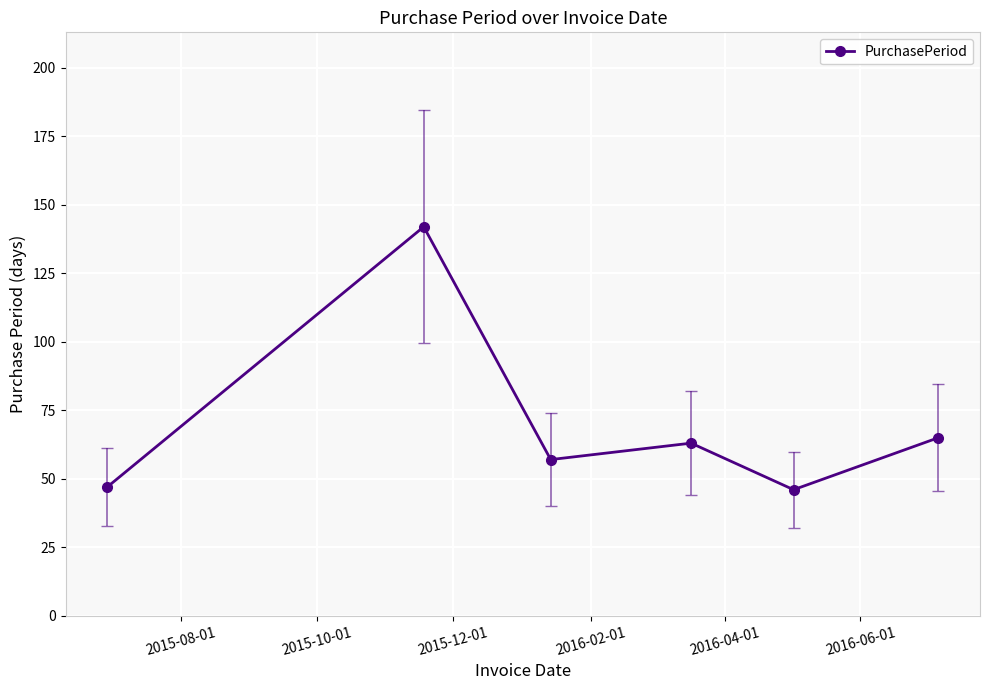

True or false: the data has more than 1 interior local peaks.

True